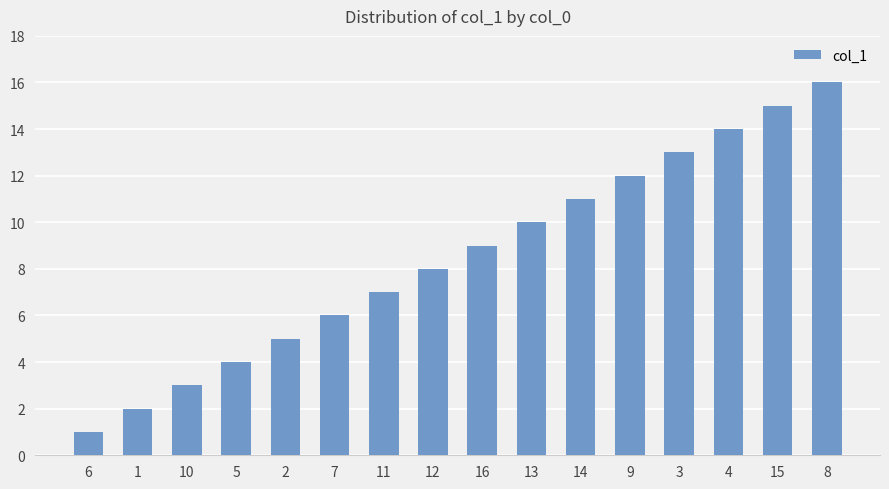

What is the sum of all values?

136